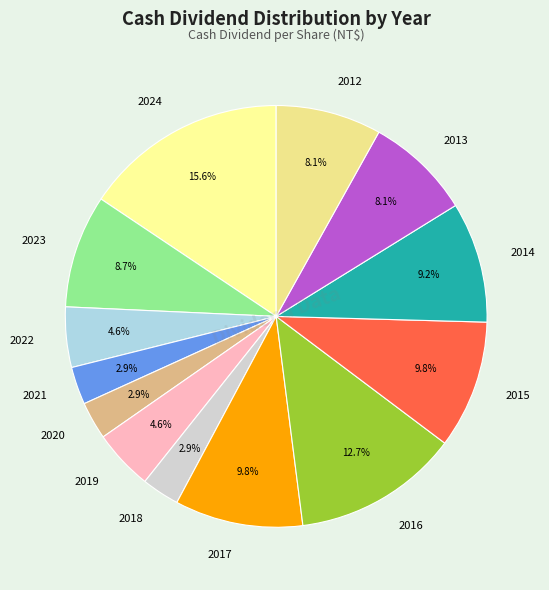

To the nearest percent, what is the combined percentage of 2017 and 2021?

13%